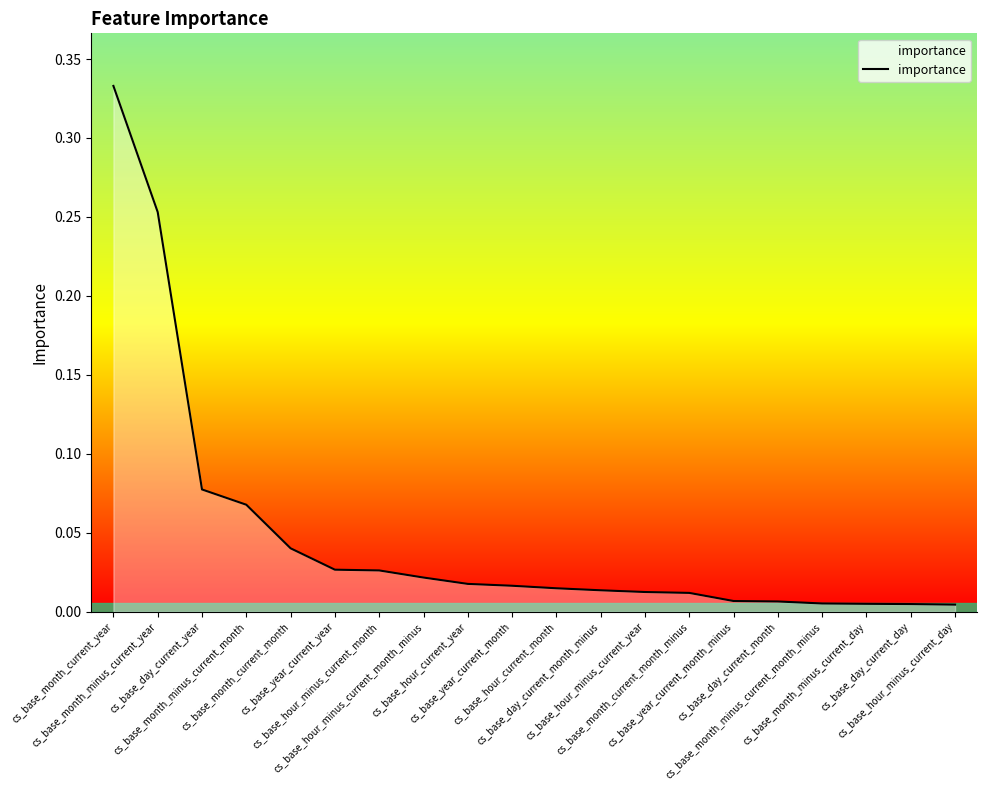

List the labels in order of value, smallest first.

cs_base_hour_minus_current_day, cs_base_day_current_day, cs_base_month_minus_current_day, cs_base_month_minus_current_month_minus, cs_base_day_current_month, cs_base_year_current_month_minus, cs_base_month_current_month_minus, cs_base_hour_minus_current_year, cs_base_day_current_month_minus, cs_base_hour_current_month, cs_base_year_current_month, cs_base_hour_current_year, cs_base_hour_minus_current_month_minus, cs_base_hour_minus_current_month, cs_base_year_current_year, cs_base_month_current_month, cs_base_month_minus_current_month, cs_base_day_current_year, cs_base_month_minus_current_year, cs_base_month_current_year